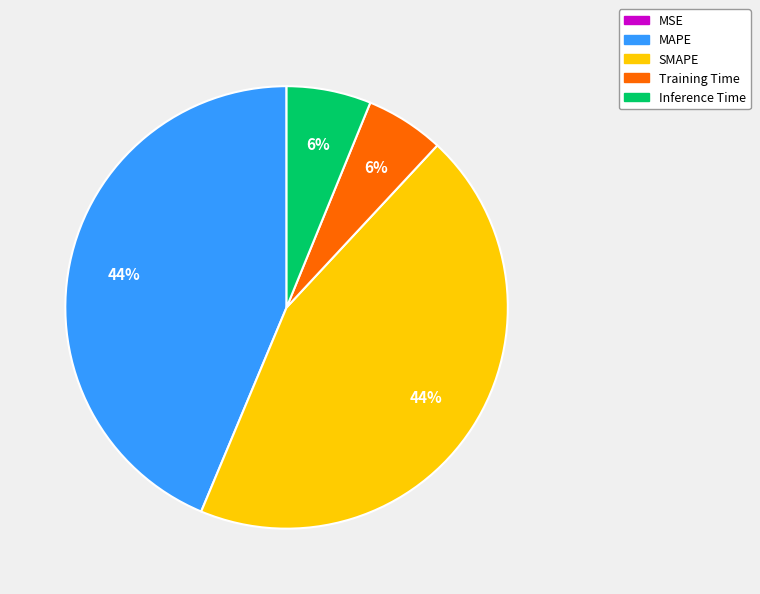

To the nearest percent, what percentage of the pie is SMAPE?

44%